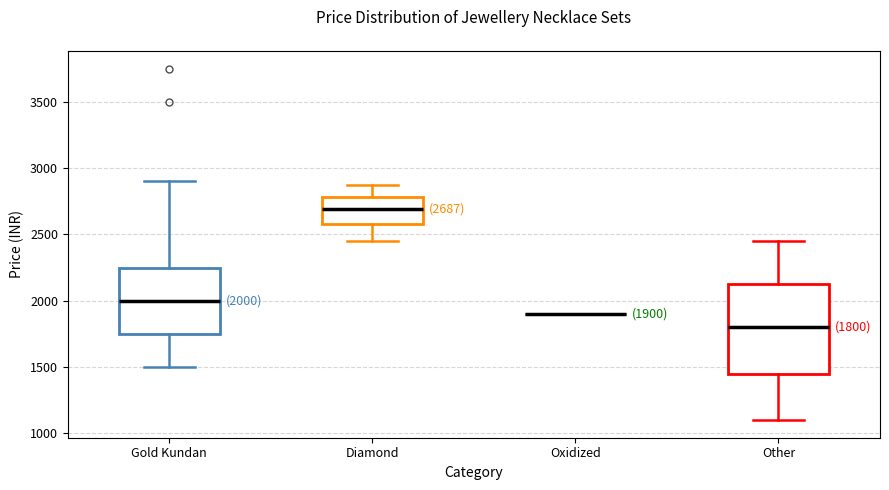

Comparing the boxes themselves (not the whiskers), which one is the tallest?

Other